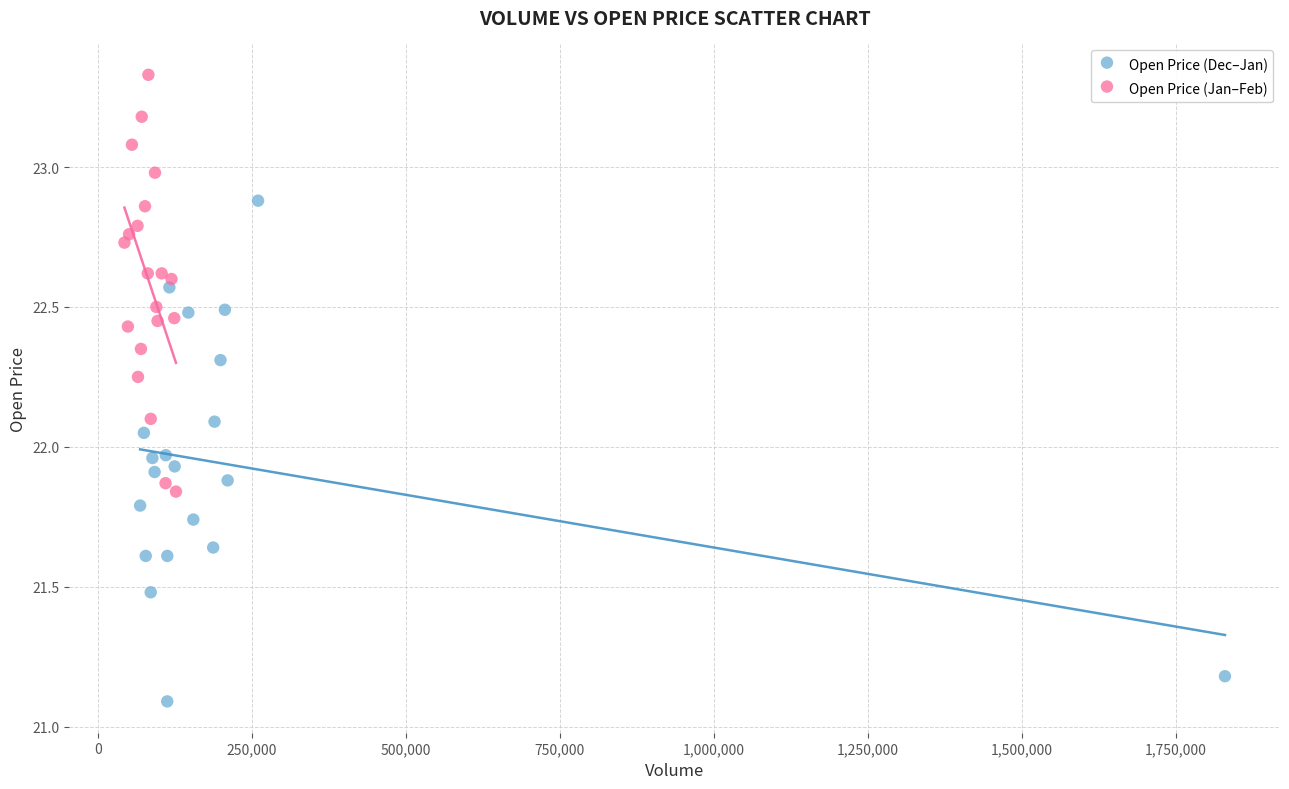

Which series contains the lowest Y value?

Open Price (Dec–Jan)